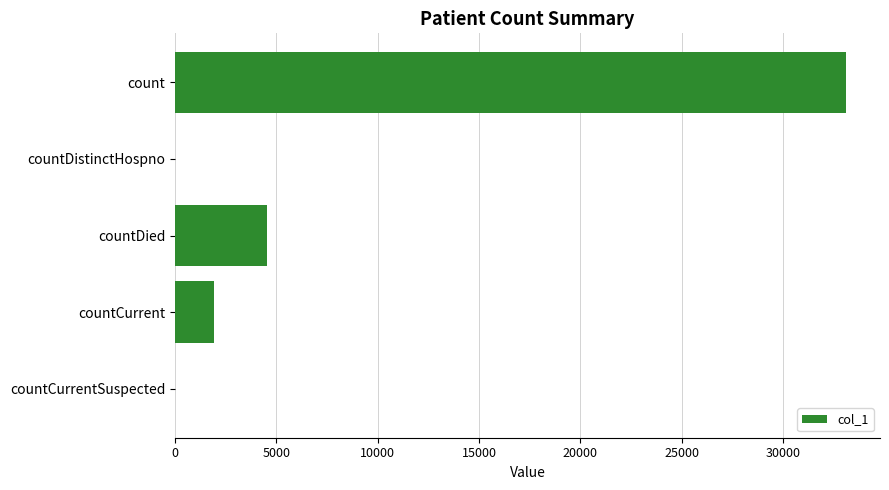

Count the number of data series in this chart.

1